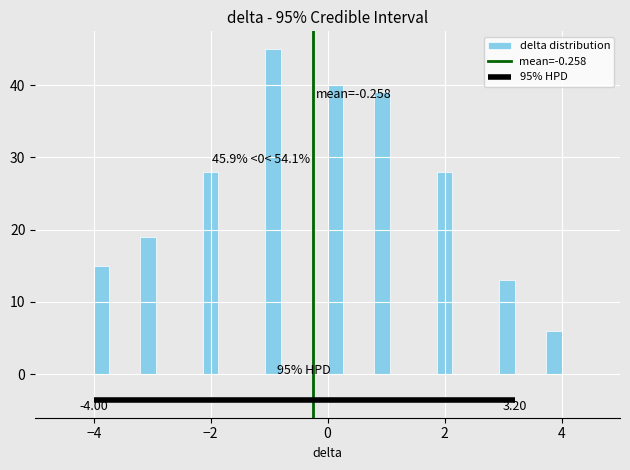

Read against the x-axis, roughly where is the centre of the tallest bar?

-1.0